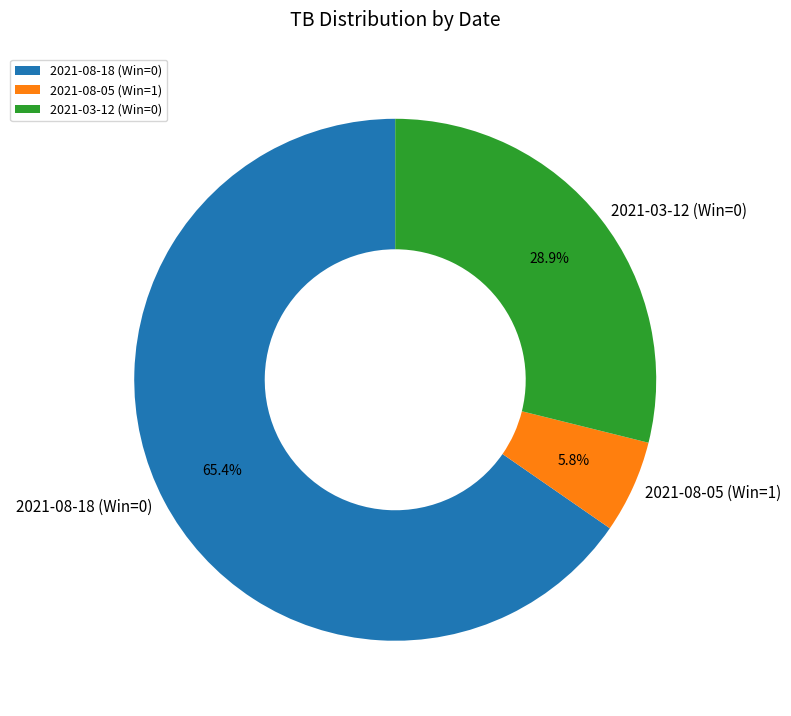

Combined, do 2021-03-12 (Win=0) and 2021-08-18 (Win=0) account for over 50%?

Yes